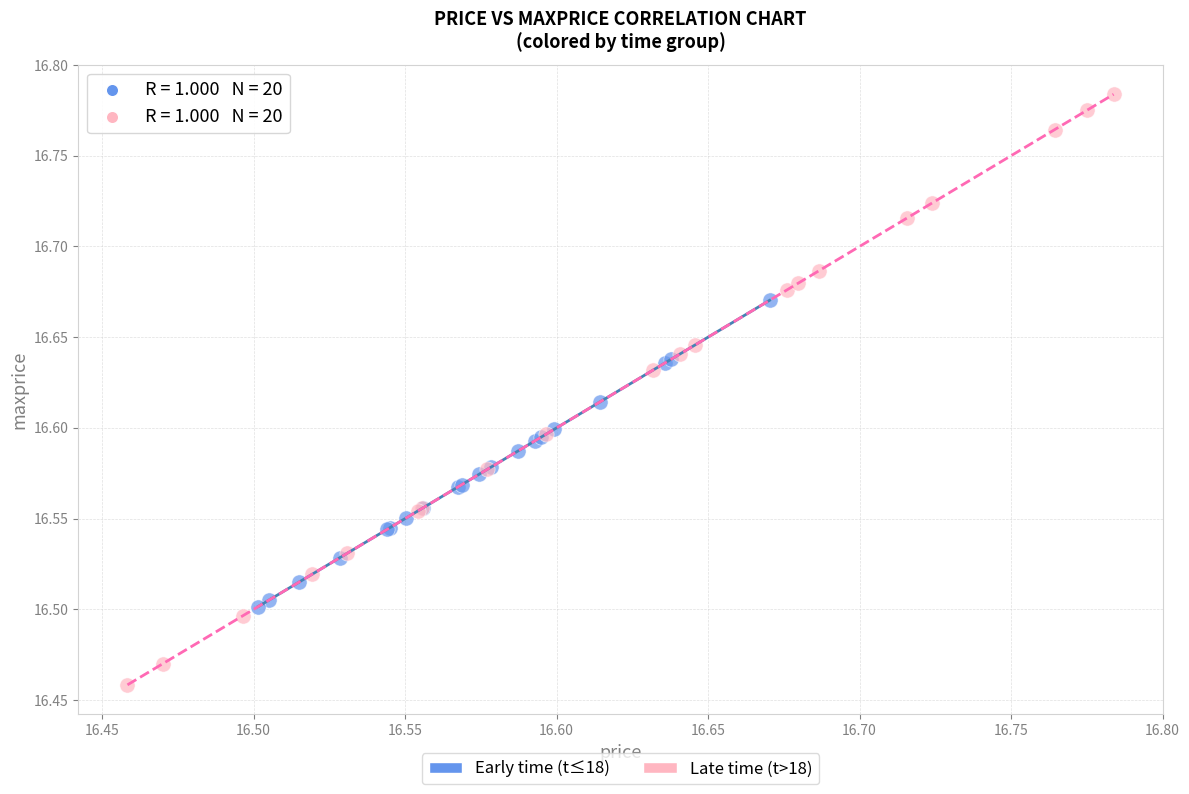

Which series reaches the maximum Y coordinate?

Late time (t>18)